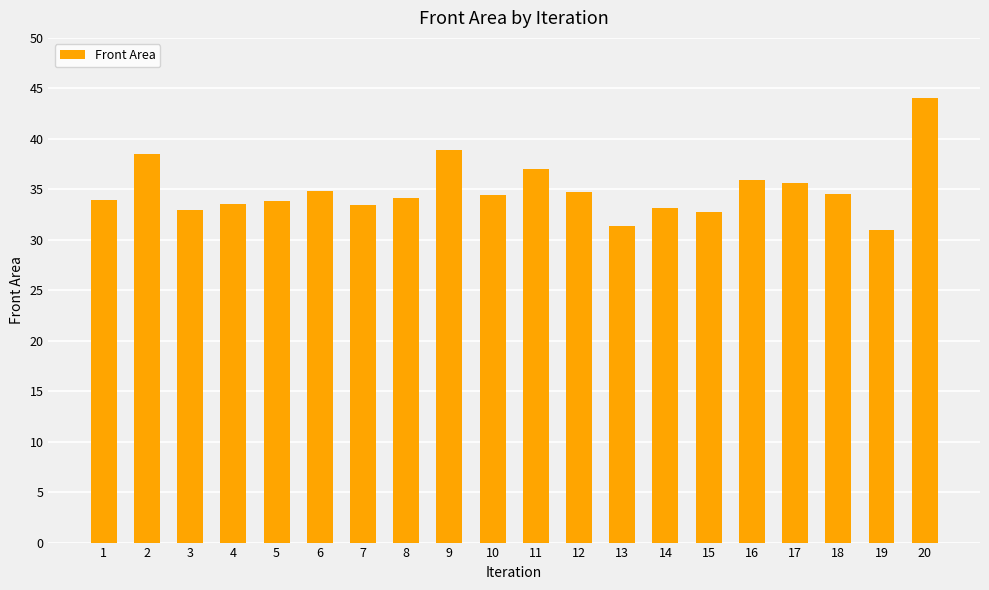

The value at 19 is 31.0. True or false?

True